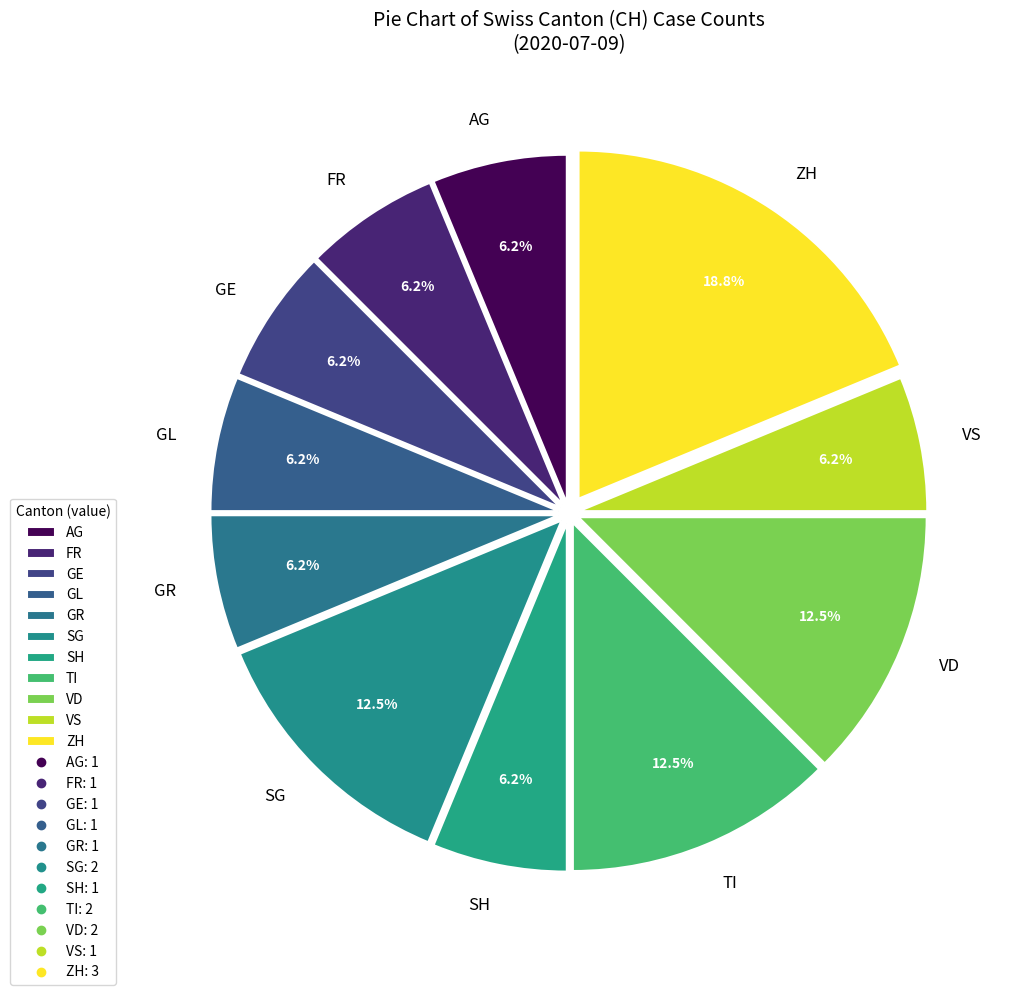

Is the sum of ZH and GR greater than half?

No